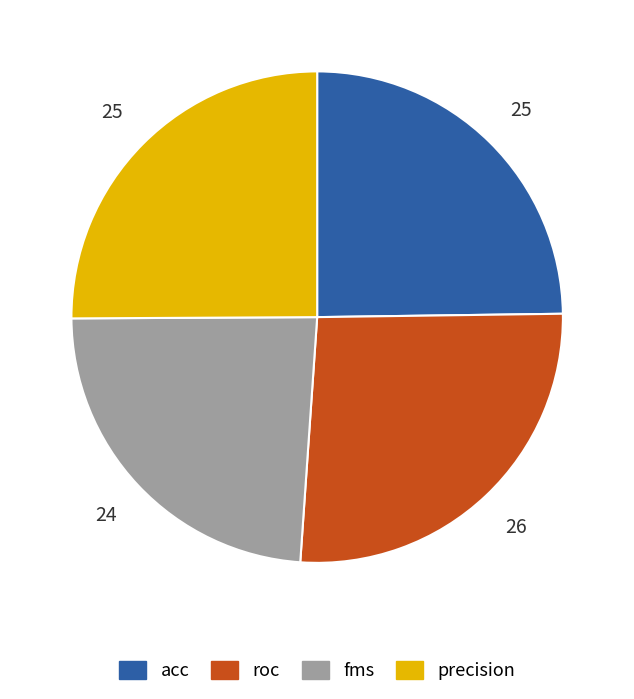

Is it true that precision is 25% of the pie?

True